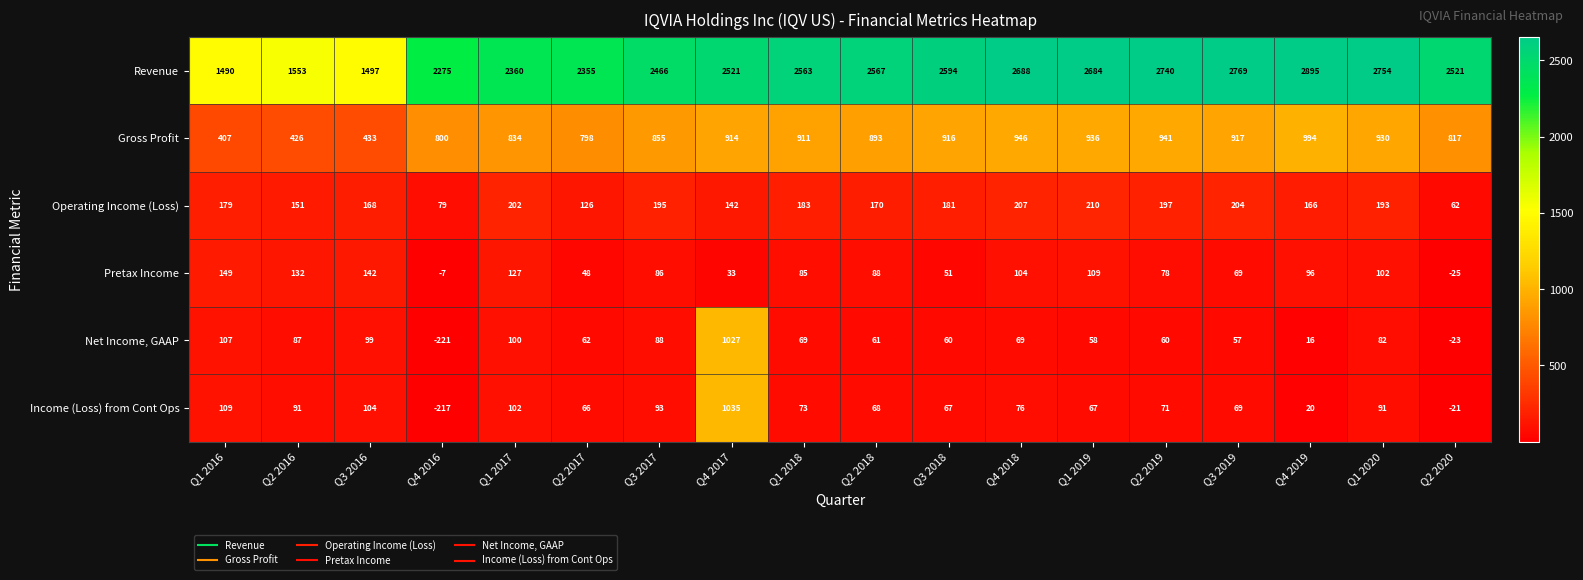

What is the total value across all series at Q2 2020?

3331